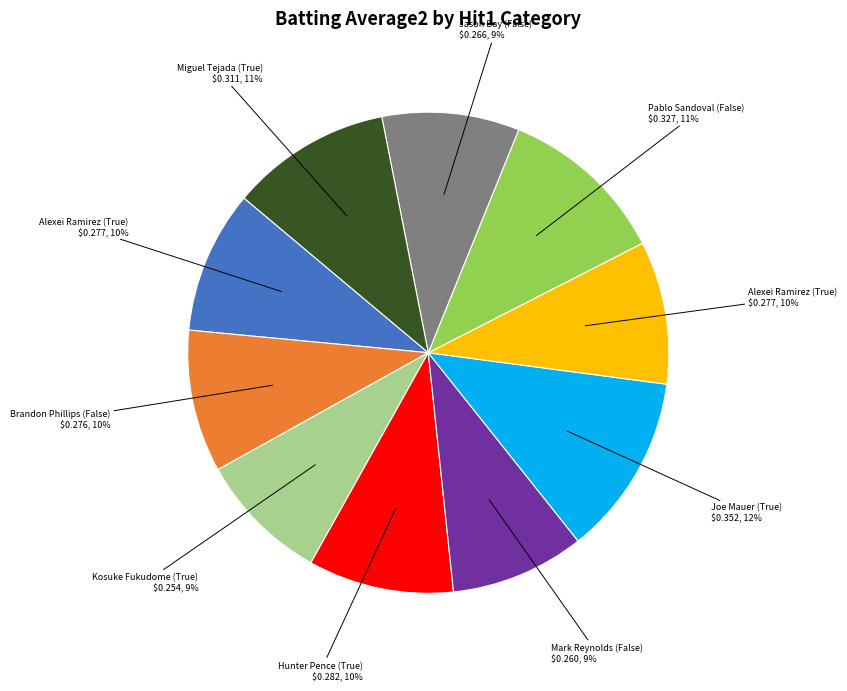

To the nearest percent, what is the average slice percentage?

10%